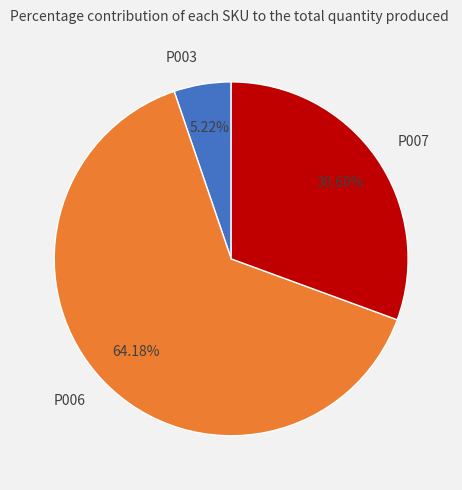

To the nearest percent, what portion does P003 represent?

5%